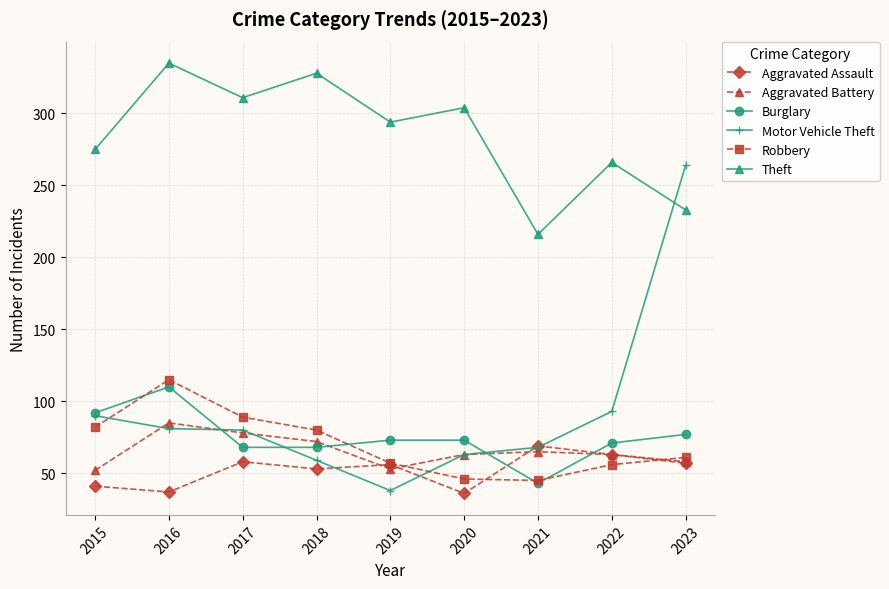

What is the difference between the highest and lowest values at 2017?

253